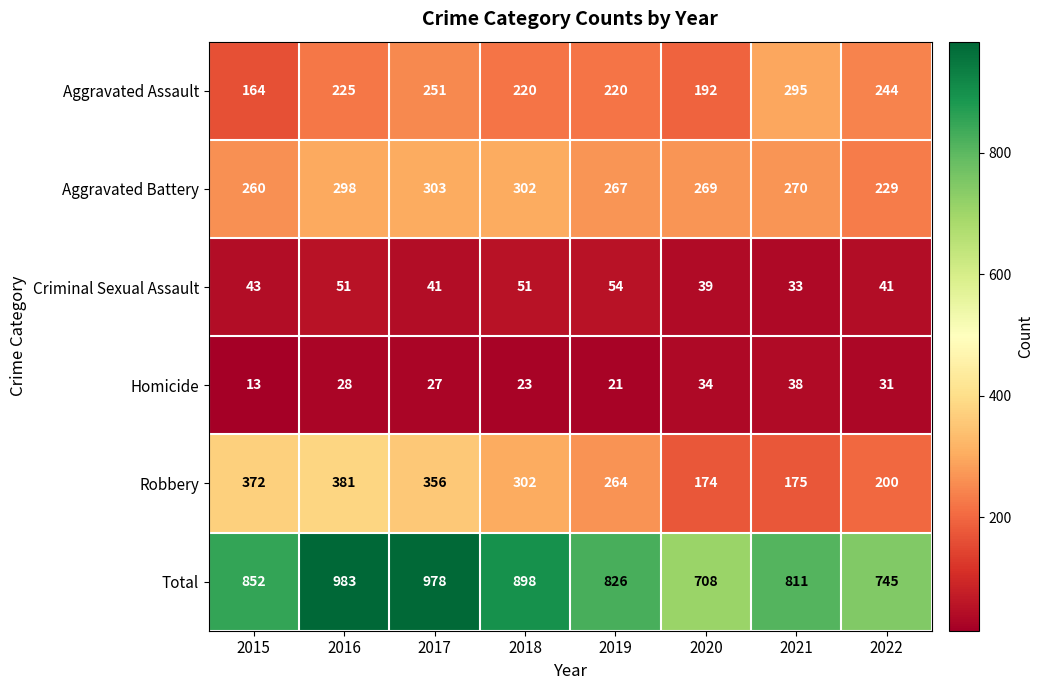

Which series has the widest spread of values?

Total